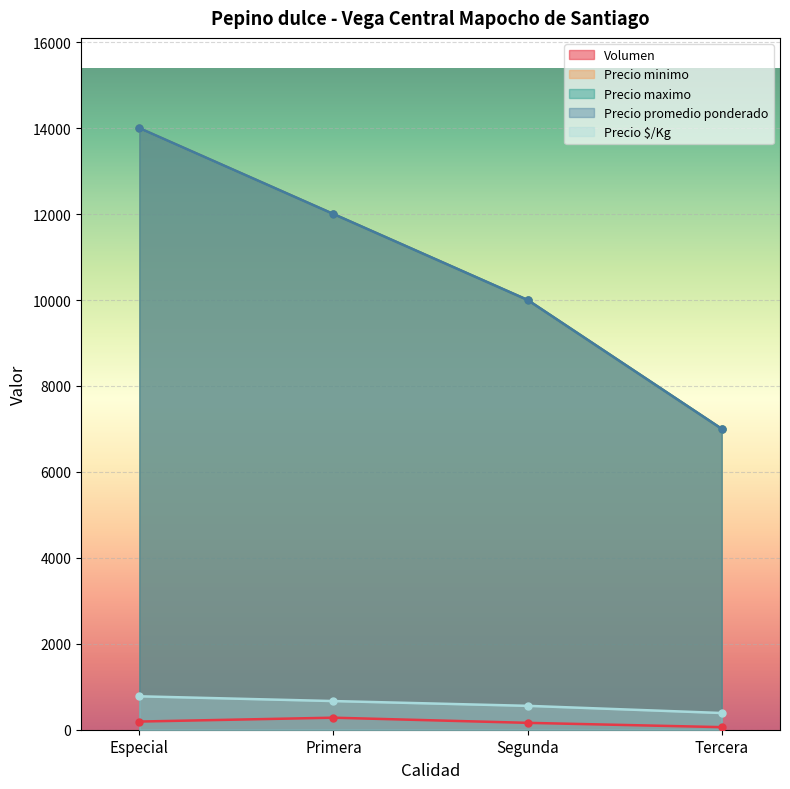

What is the label of the 1st point from the right?

Tercera